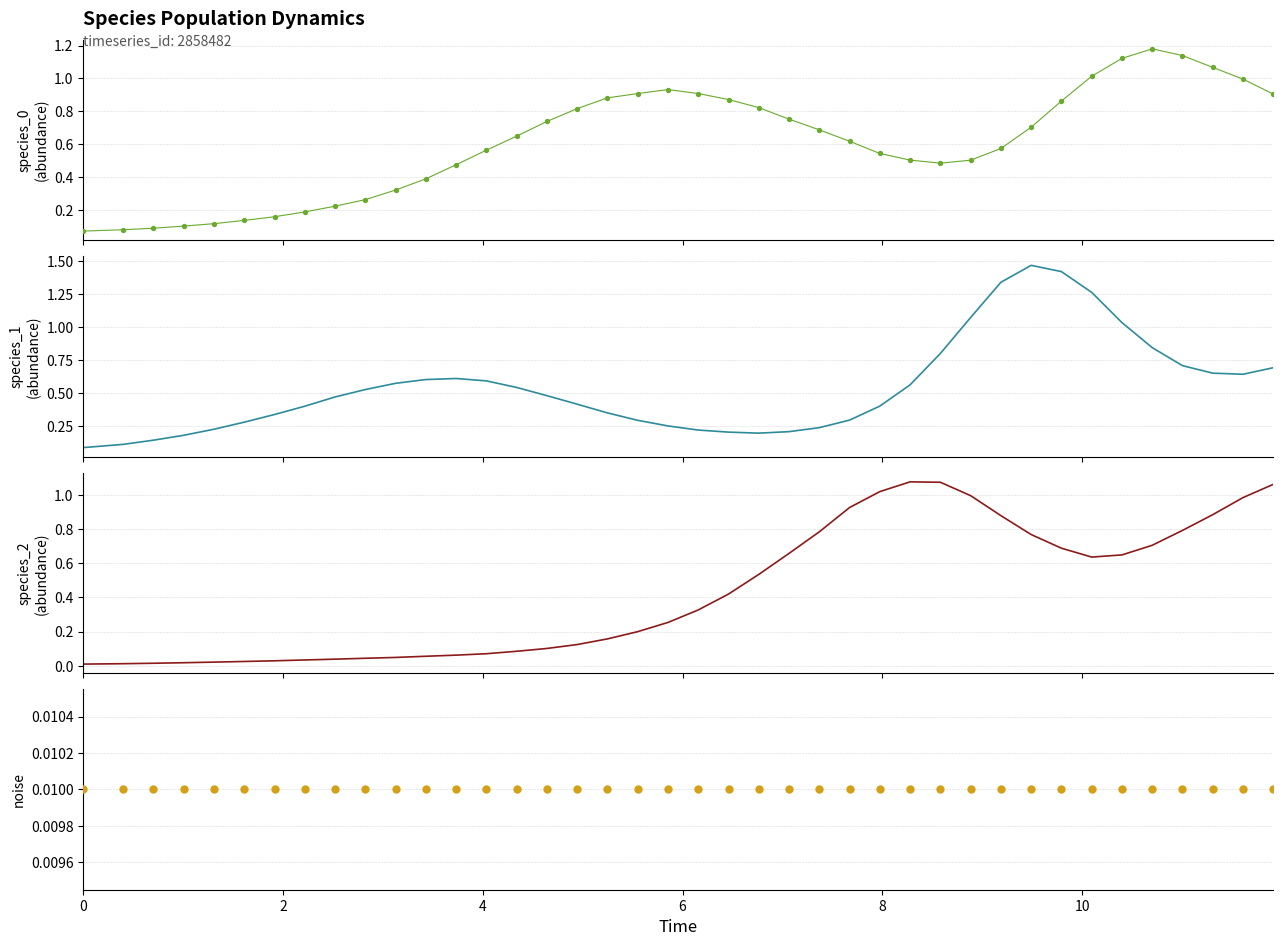

What are all the series names shown in the legend?

species_0, species_1, species_2, noise